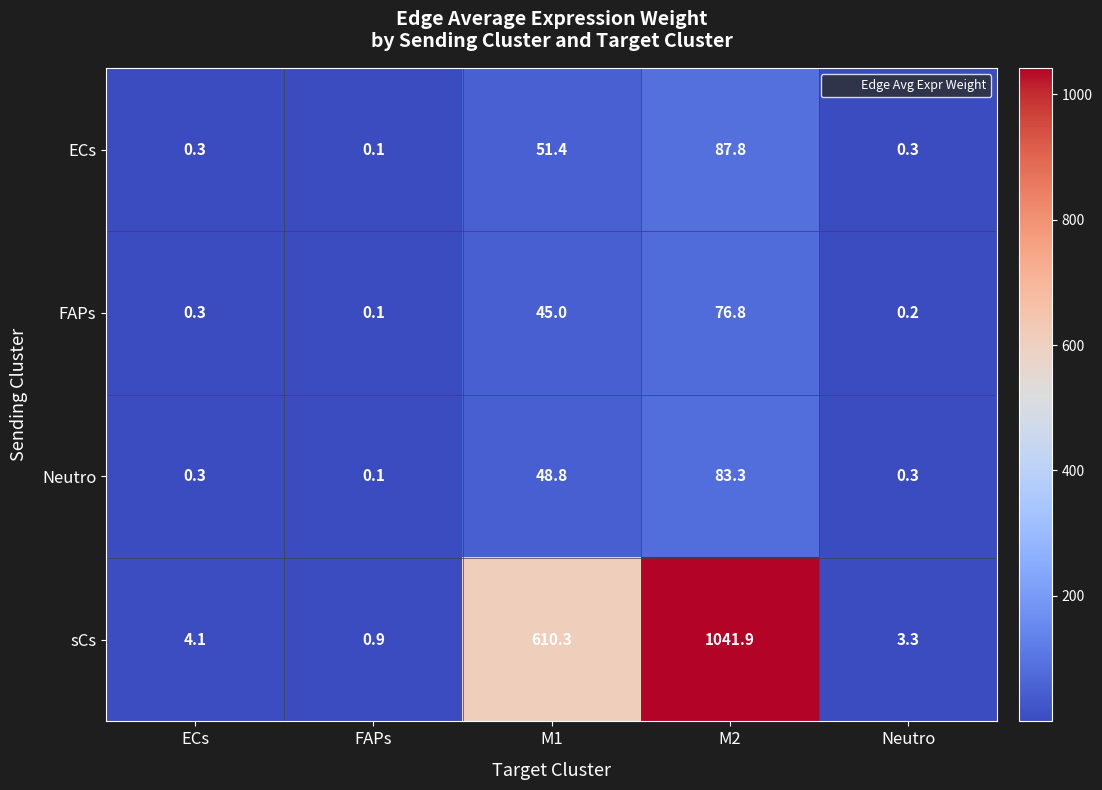

Reading left to right, list all the values displayed in this chart.

ECs: 0.3	0.1	51.4	87.8	0.3
FAPs: 0.3	0.1	45.0	76.8	0.2
Neutro: 0.3	0.1	48.8	83.3	0.3
sCs: 4.1	0.9	610.3	1041.9	3.3